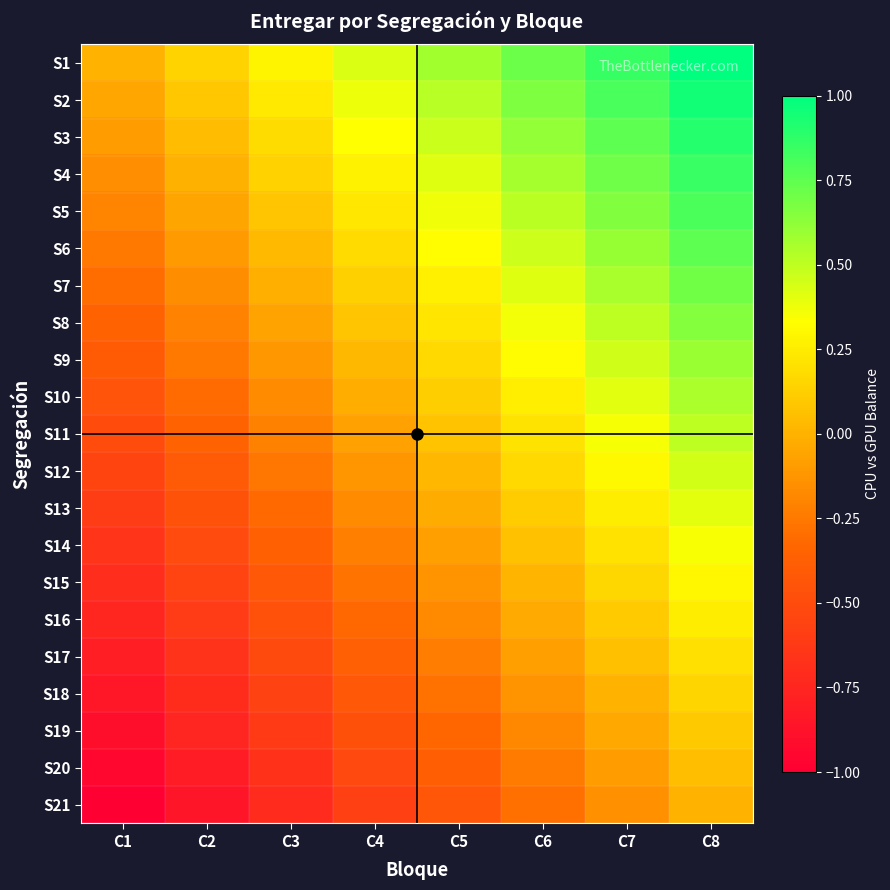

Between C2 and C1, which is larger?

C2